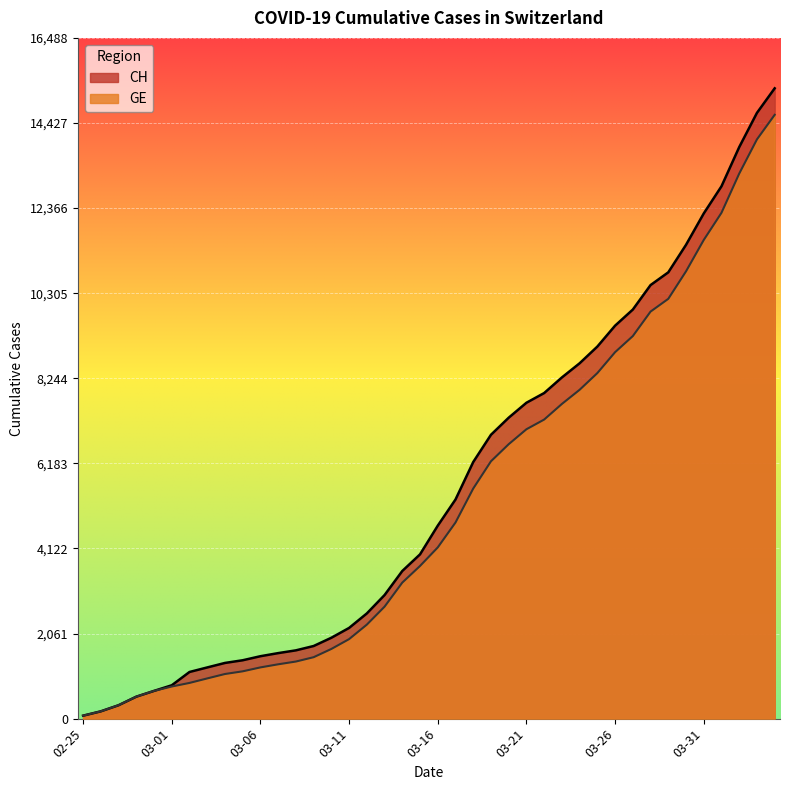

Is it true that GE equals 1425 at 2020-03-03?

False